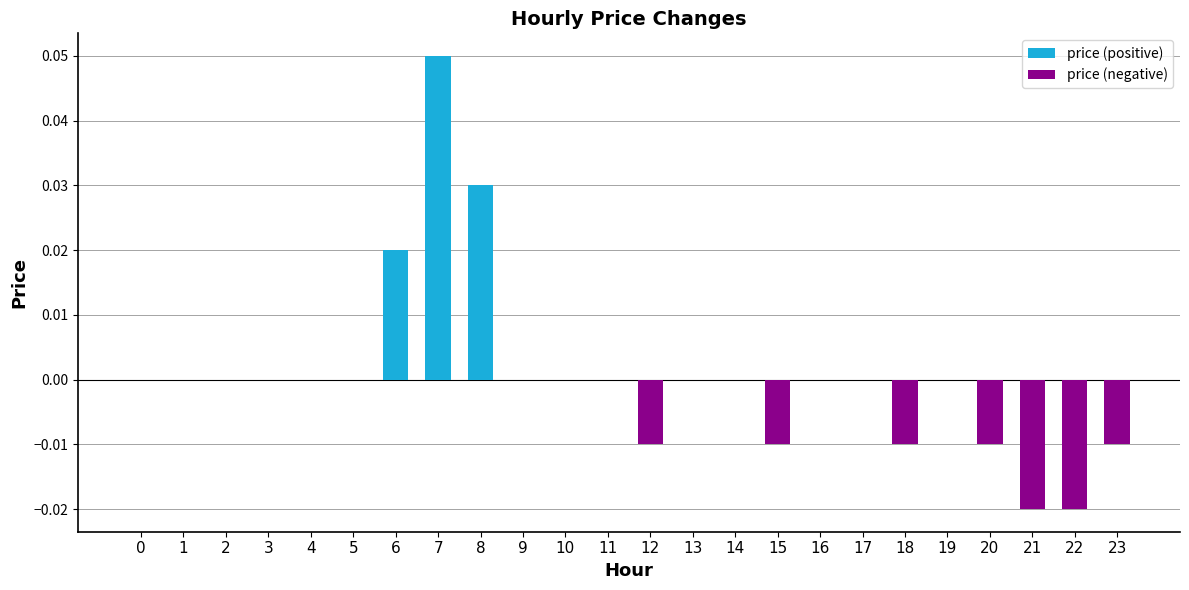

How many bars are there in total?

48